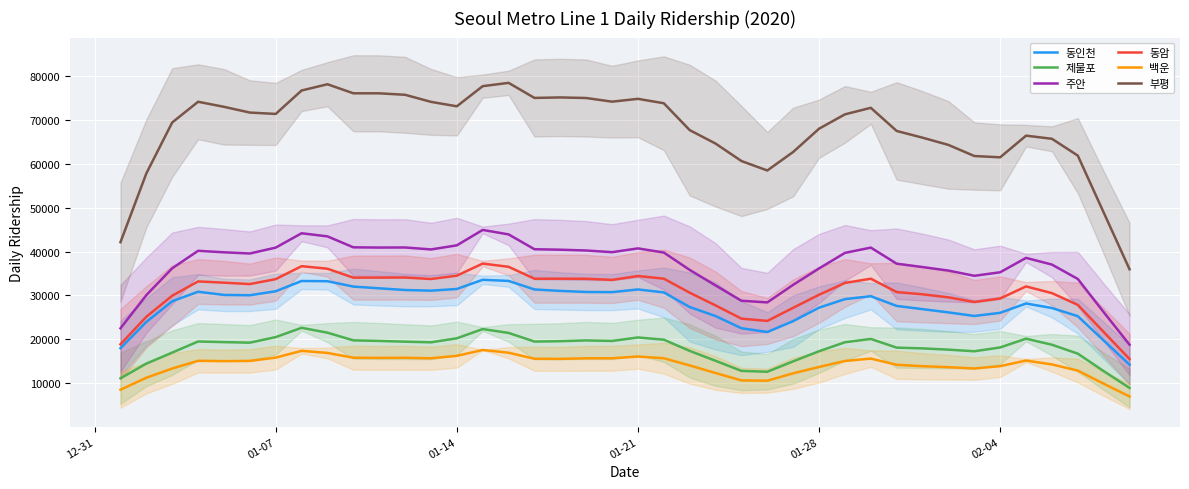

What is the minimum value for 백운?

6968.0